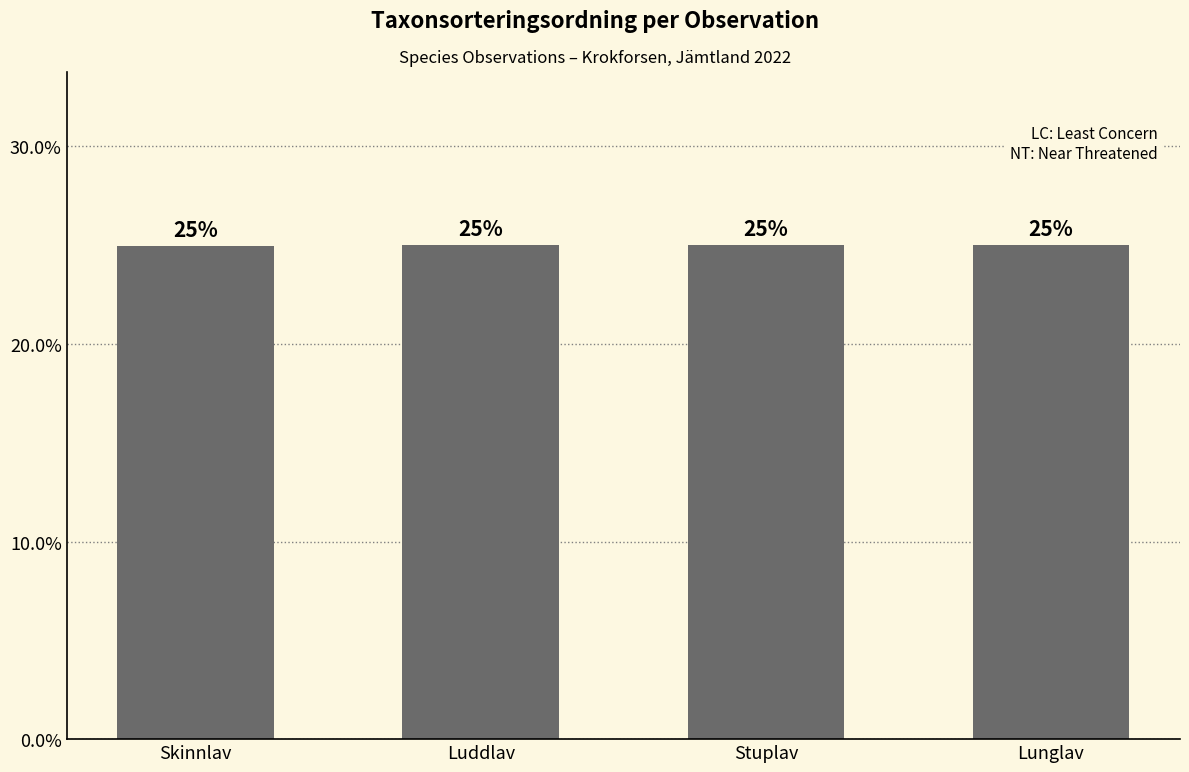

What is the maximum value shown in the chart?

25.0